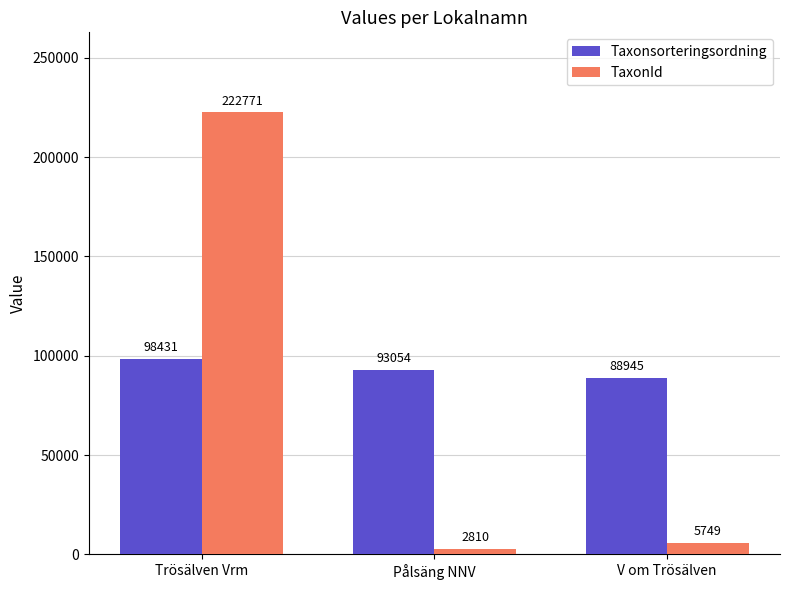

Which series has the largest range (max minus min)?

TaxonId